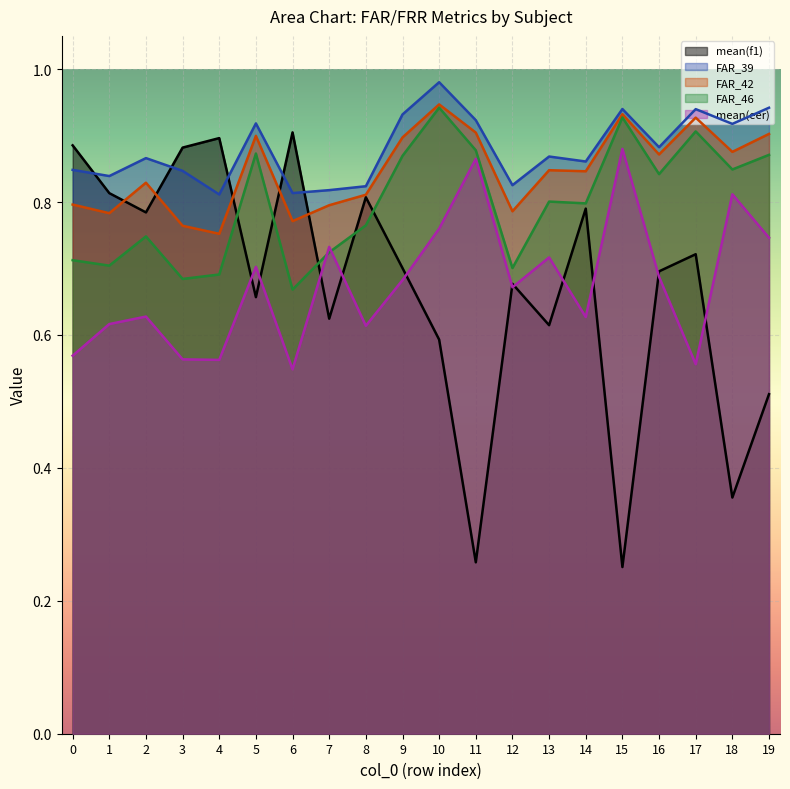

Count the FAR_46 values in the range 0 to 1.

20